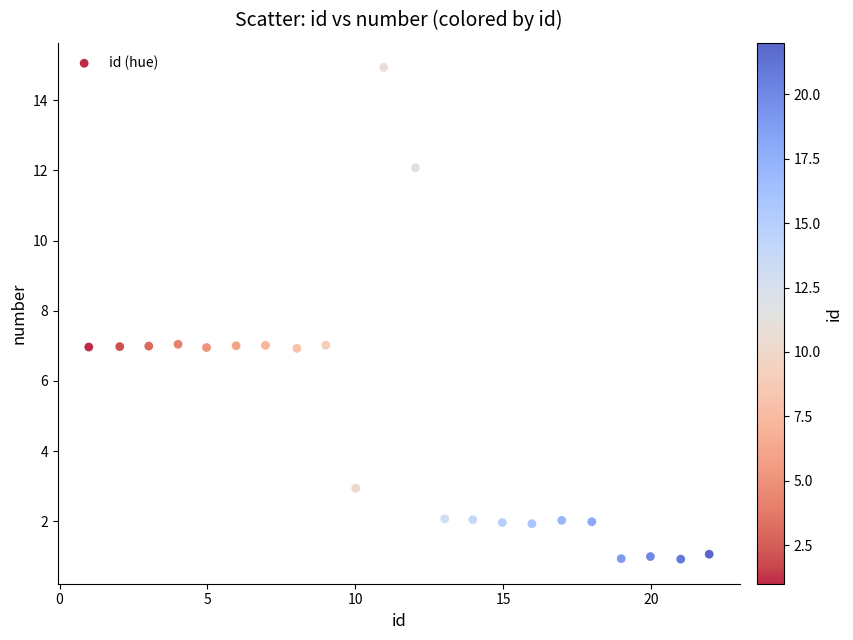

What is the range of Y values (max minus min)?

14.0